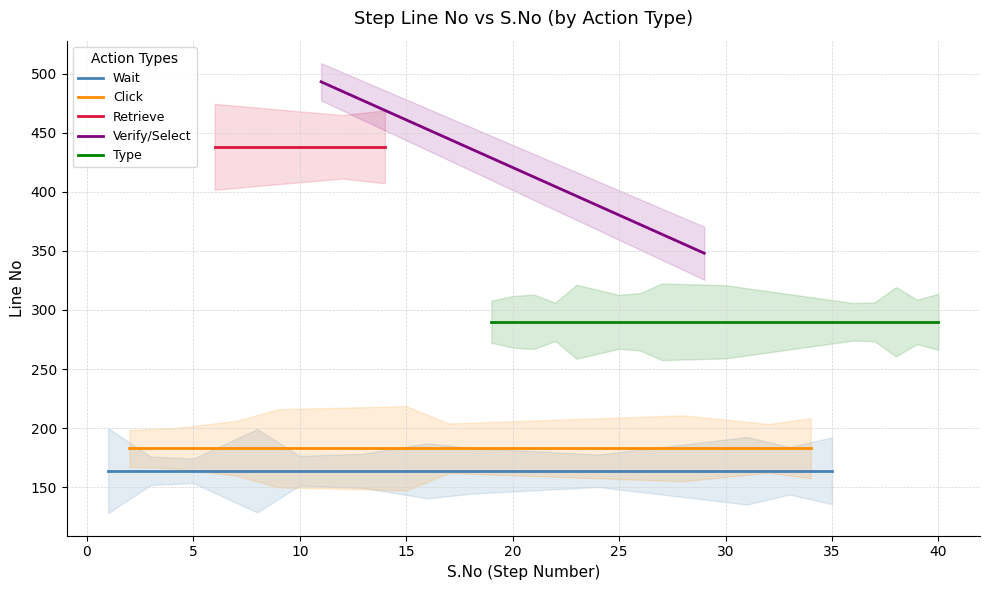

Is this an area chart (filled region under the line)?

No